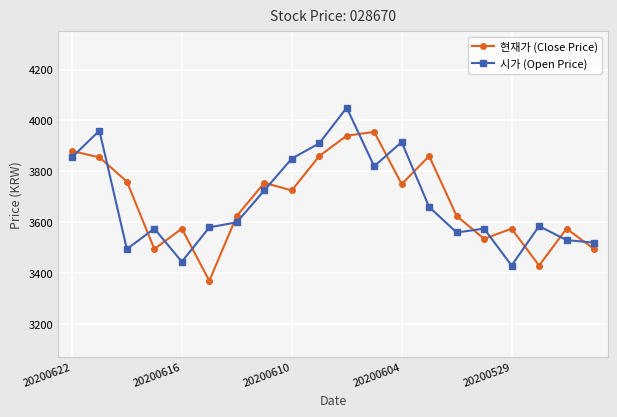

What is the value of the 시가 (Open Price) point at the 14th from the left?

3660